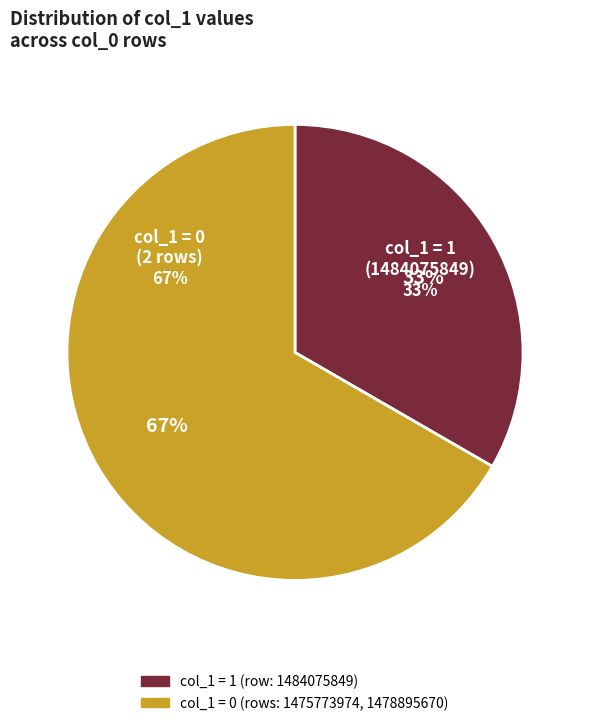

Which has a higher value, 1478895670 or 1484075849?

1484075849